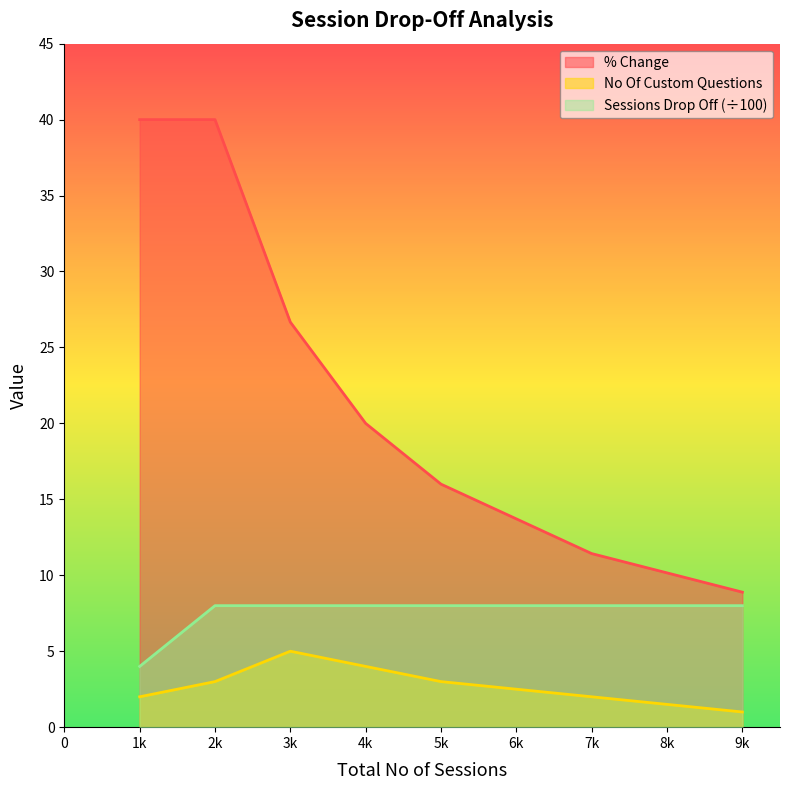

Which series has the widest spread of values?

% Change